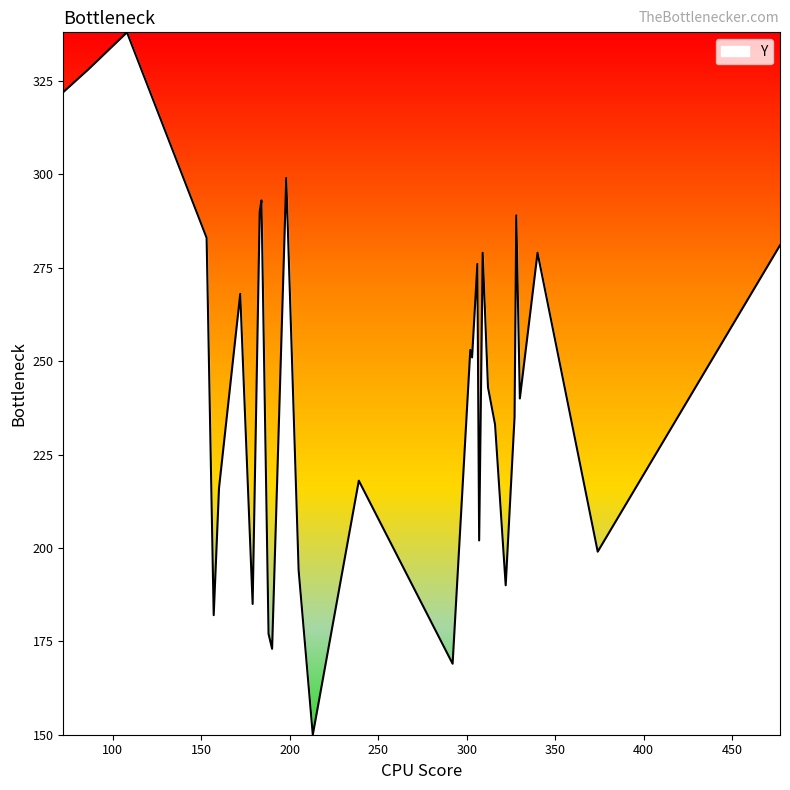

What is the difference between the maximum and minimum values?

188